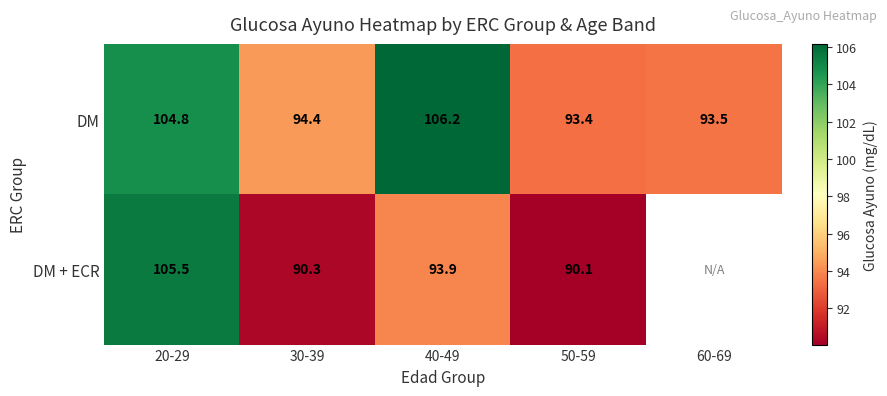

What is the sum of the DM values at 20-29 and 40-49?

211.0